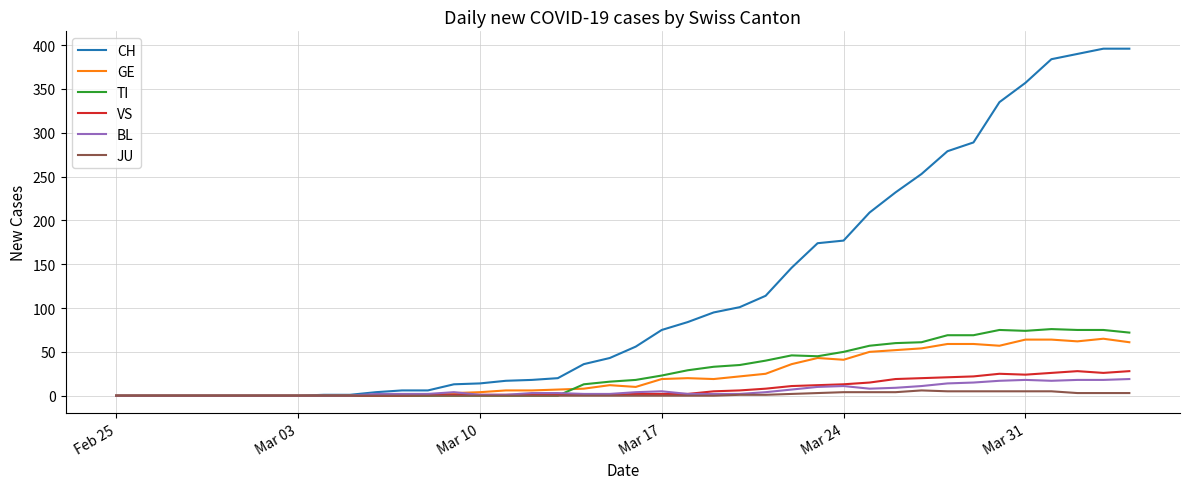

What is the maximum value for GE?

65